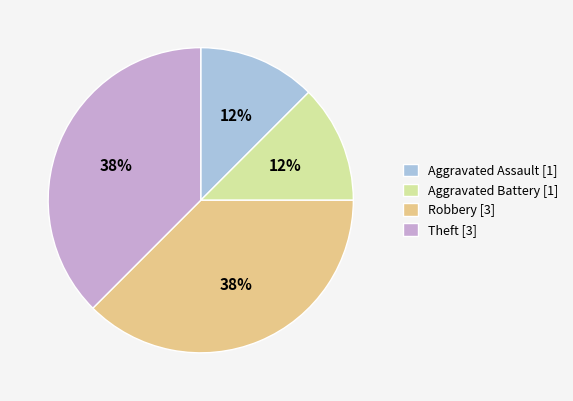

Does Theft account for over 50% of the chart?

No